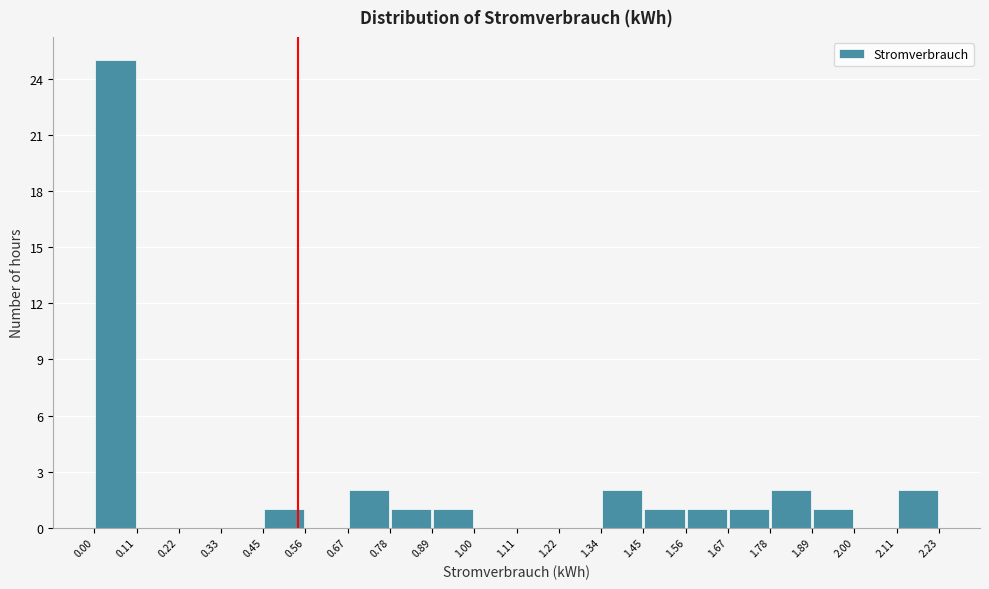

Reading left to right, transcribe this chart: for each bar, give the range it covers on the x-axis and its height. The values are not printed on the chart, so give them approximately, as read against the axis.

0.00 to 0.11: 25
0.11 to 0.22: 0
0.22 to 0.33: 0
0.33 to 0.45: 0
0.45 to 0.56: 1
0.56 to 0.67: 0
0.67 to 0.78: 2
0.78 to 0.89: 1
0.89 to 1.00: 1
1.00 to 1.11: 0
1.11 to 1.22: 0
1.22 to 1.34: 0
1.34 to 1.45: 2
1.45 to 1.56: 1
1.56 to 1.67: 1
1.67 to 1.78: 1
1.78 to 1.89: 2
1.89 to 2.00: 1
2.00 to 2.11: 0
2.11 to 2.23: 2